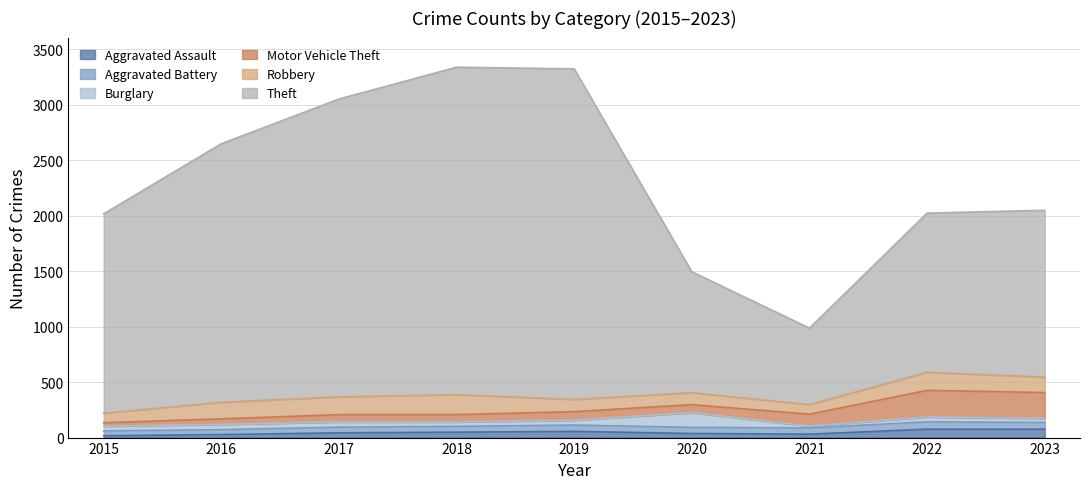

Rank the series at 2019 from highest to lowest value.

Theft, Robbery, Motor Vehicle Theft, Aggravated Battery, Aggravated Assault, Burglary